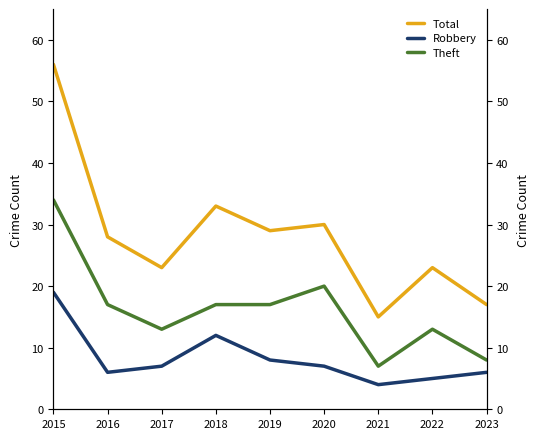

Which series has the widest spread of values?

Total